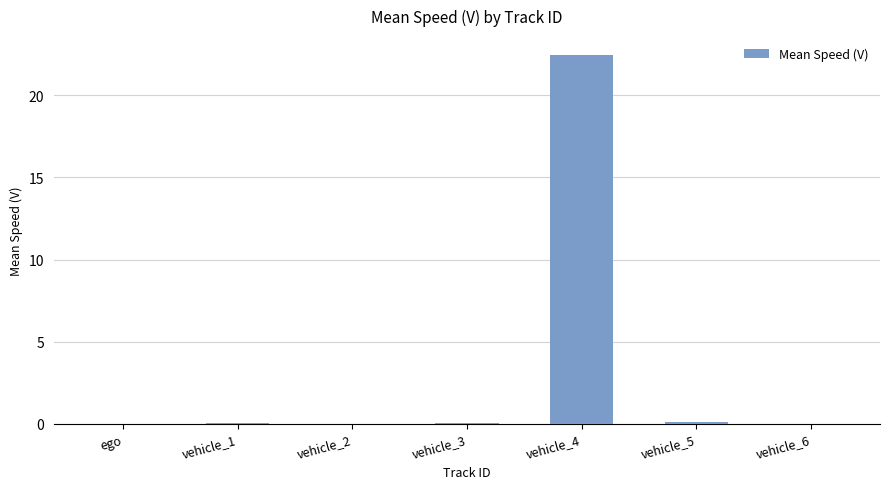

Is it true that the value at vehicle_4 is 22.5?

True